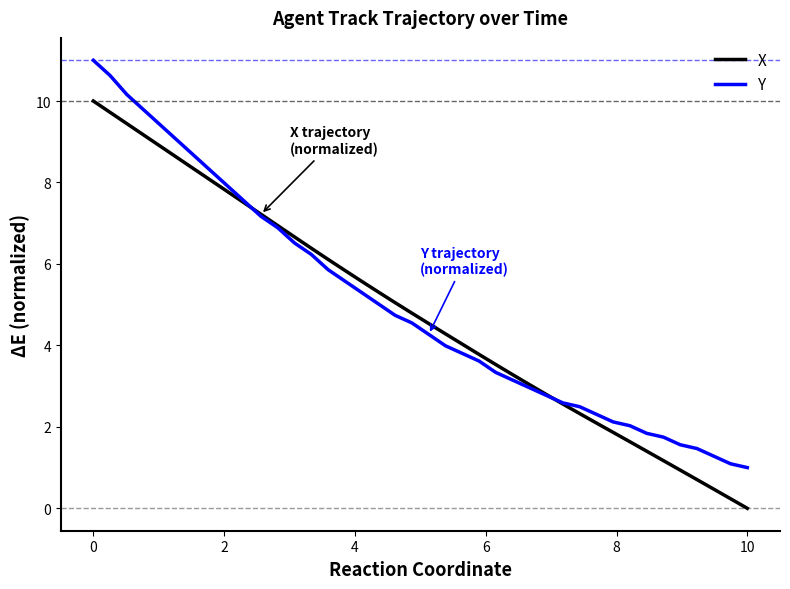

How many intersections are there between Y and X?

2